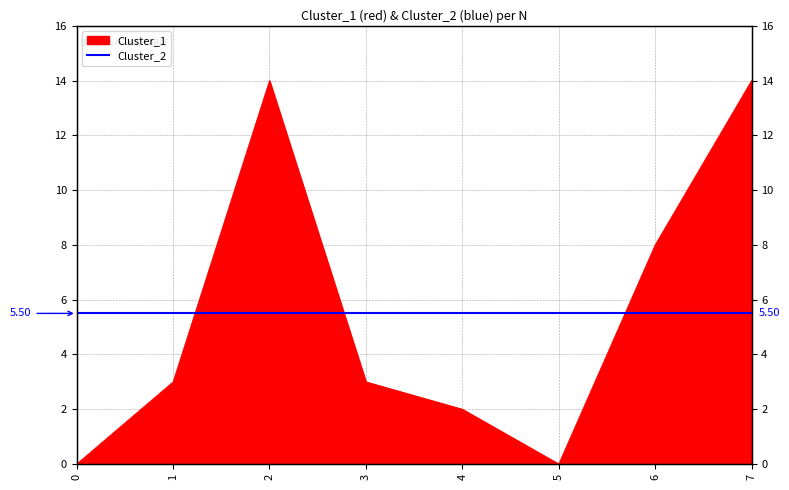

At which label does the data first exceed 3?

2